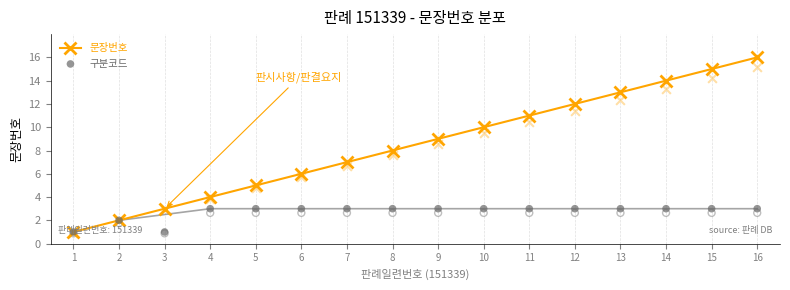

Which series has the largest Y range (max minus min)?

문장번호